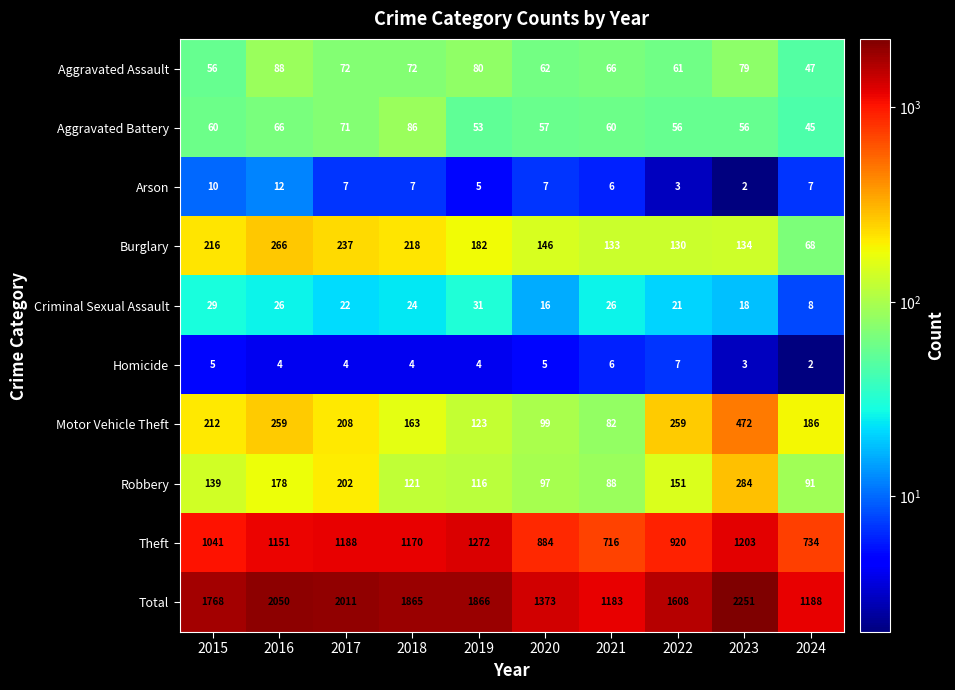

Which series has the largest total across all categories?

Total